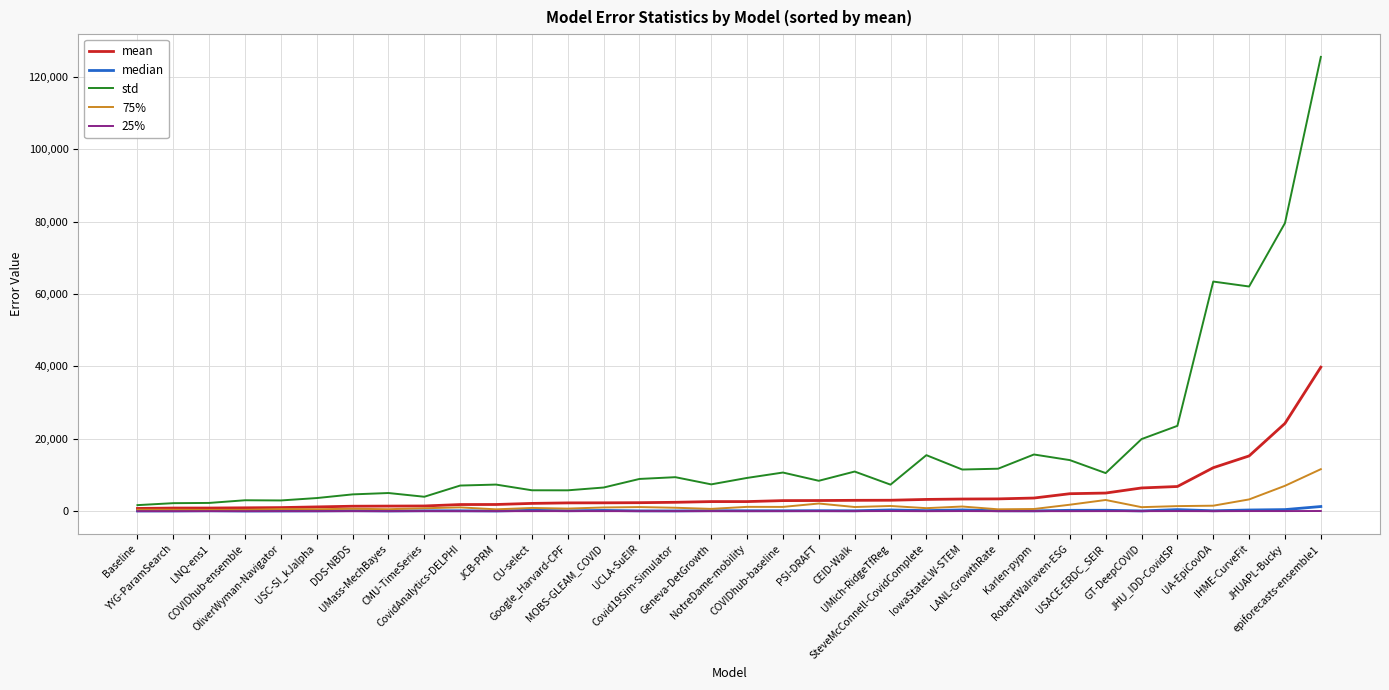

What is the maximum value shown in the chart?

125523.5